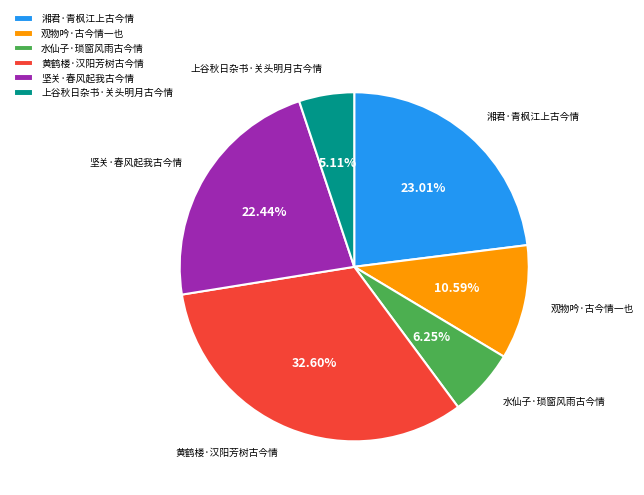

Rank the categories by value from lowest to highest.

上谷秋日杂书·关头明月古今情, 水仙子·琐窗风雨古今情, 观物吟·古今情一也, 坚关·春风起我古今情, 湘君·青枫江上古今情, 黄鹤楼·汉阳芳树古今情